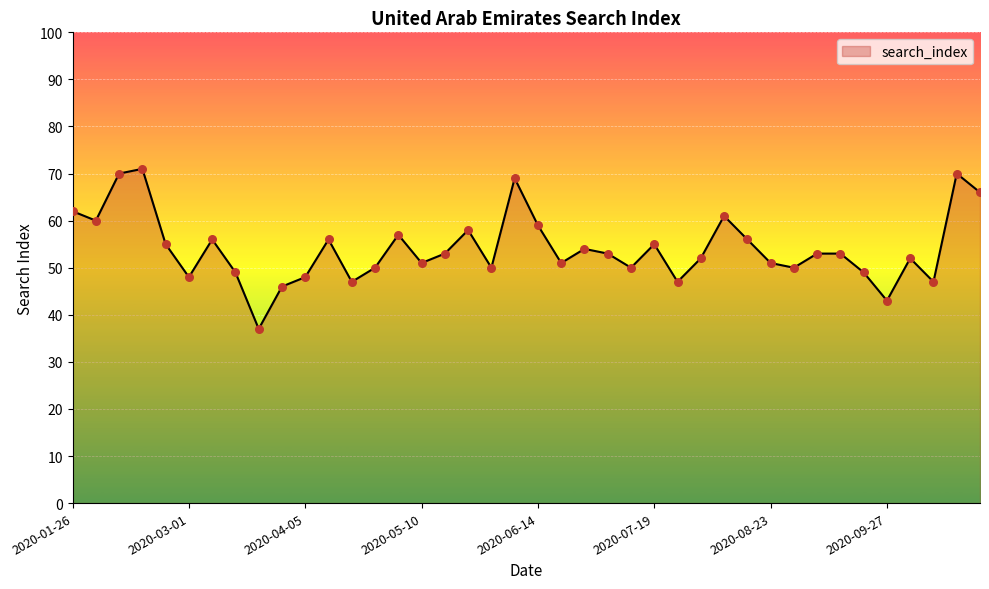

What is the smallest value displayed?

37